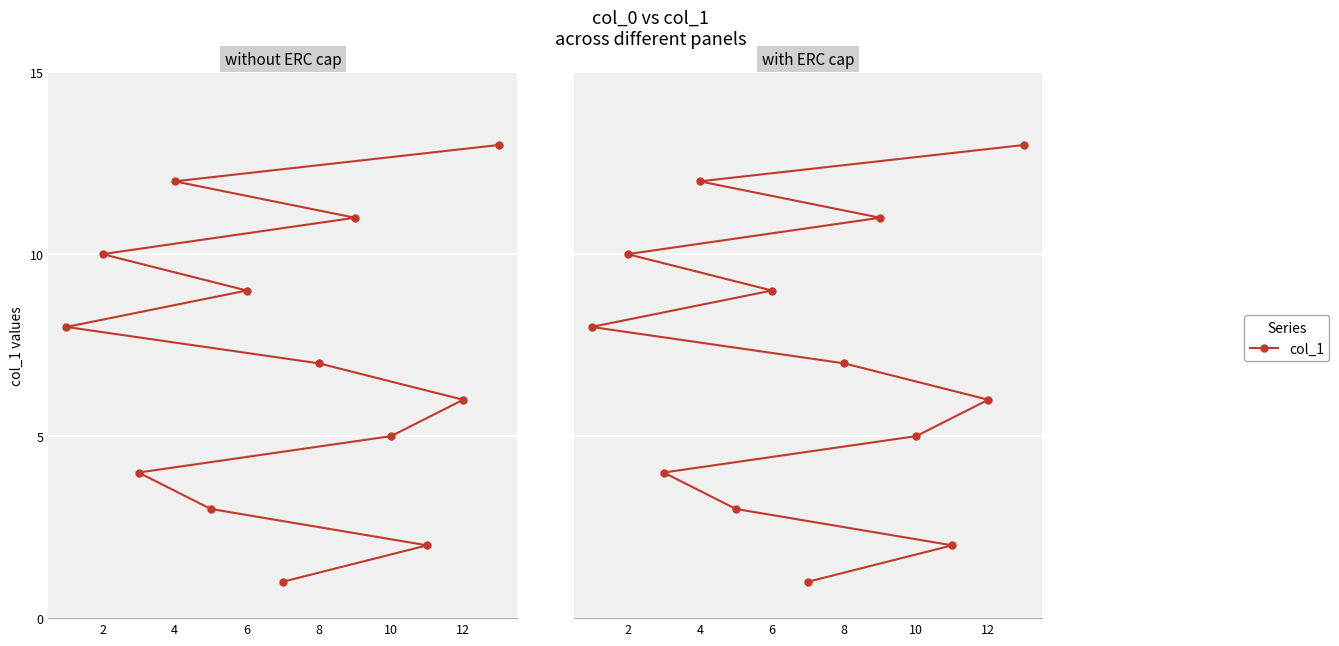

What is the average value?

7